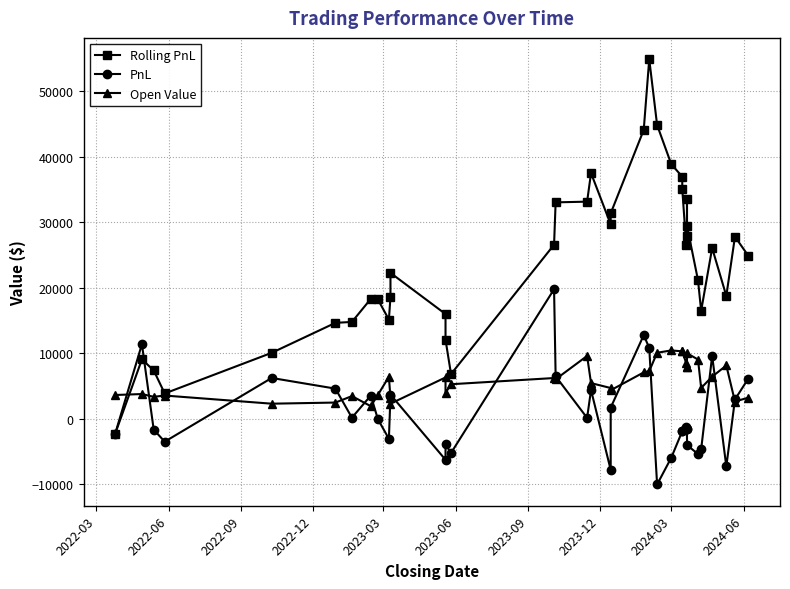

Which series ends up on top after the final intersection of Open Value and PnL?

PnL